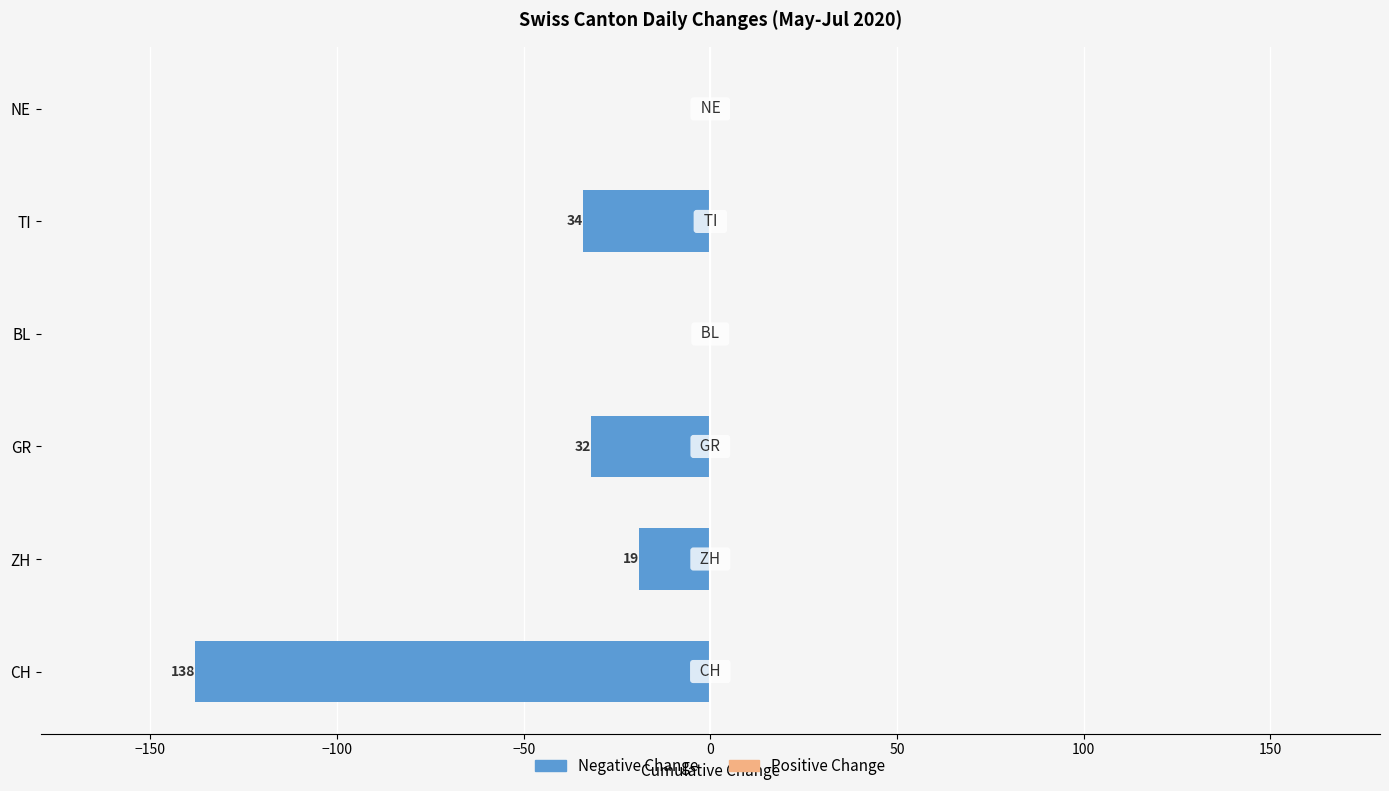

Are the bars horizontal?

Yes